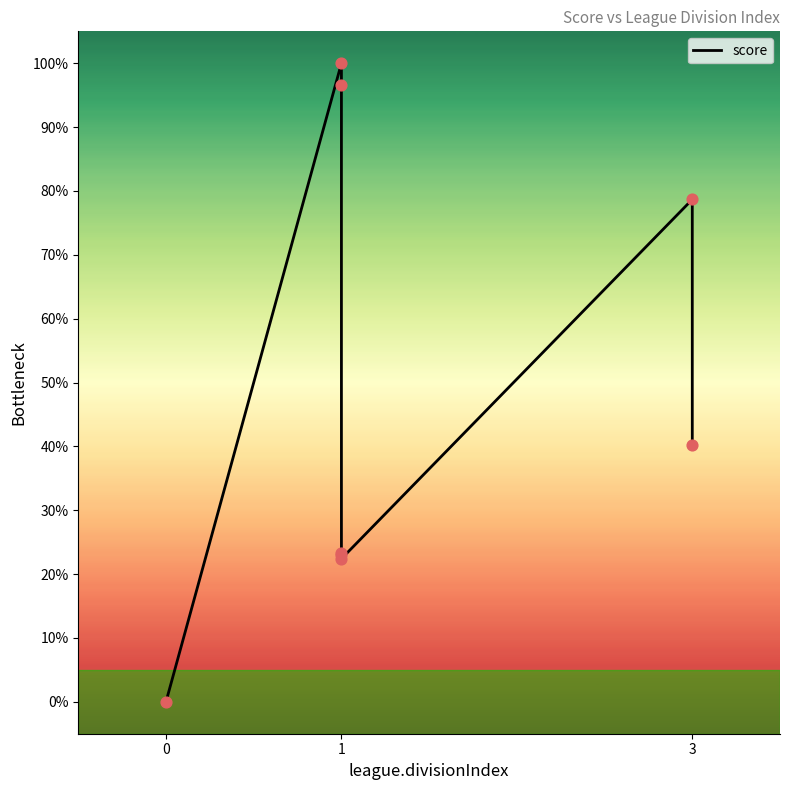

What is the change in value from 1 to 3?

+17.8